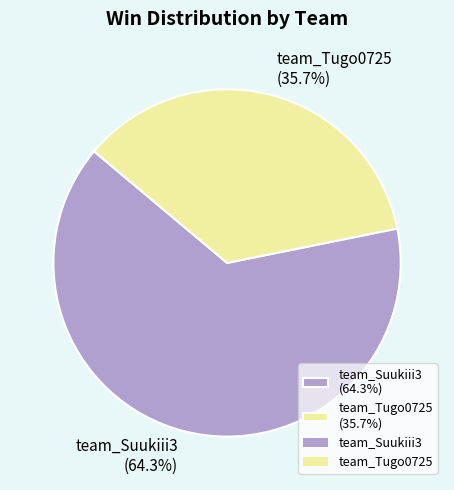

Does team_Tugo0725 account for over 50% of the chart?

No